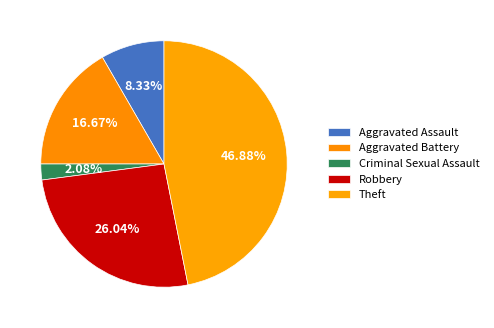

Which category has the smallest portion of the pie?

Criminal Sexual Assault